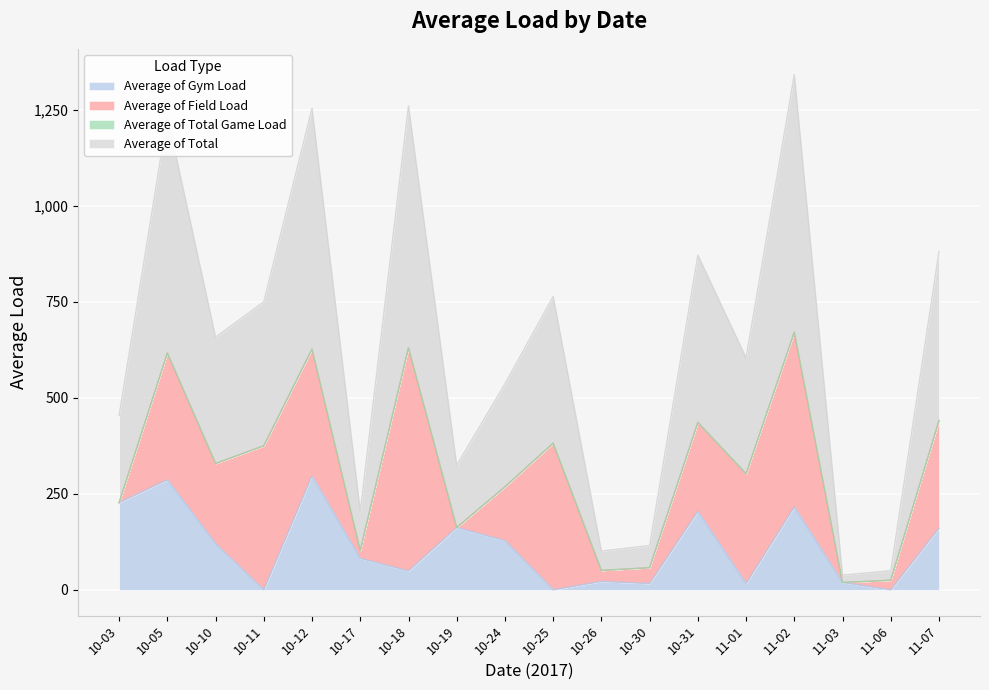

True or false: Average of Total and Average of Gym Load intersect in this chart.

False